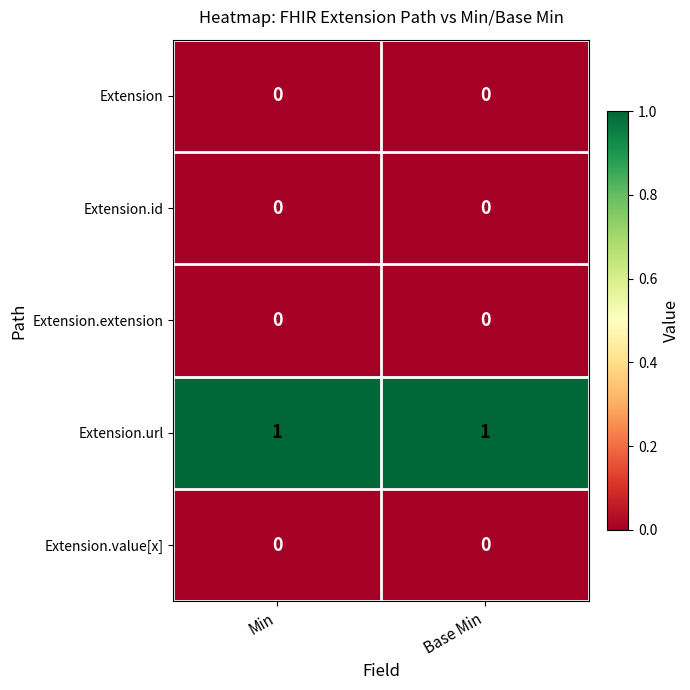

Is it true that Extension.url equals 1 at Base Min?

True